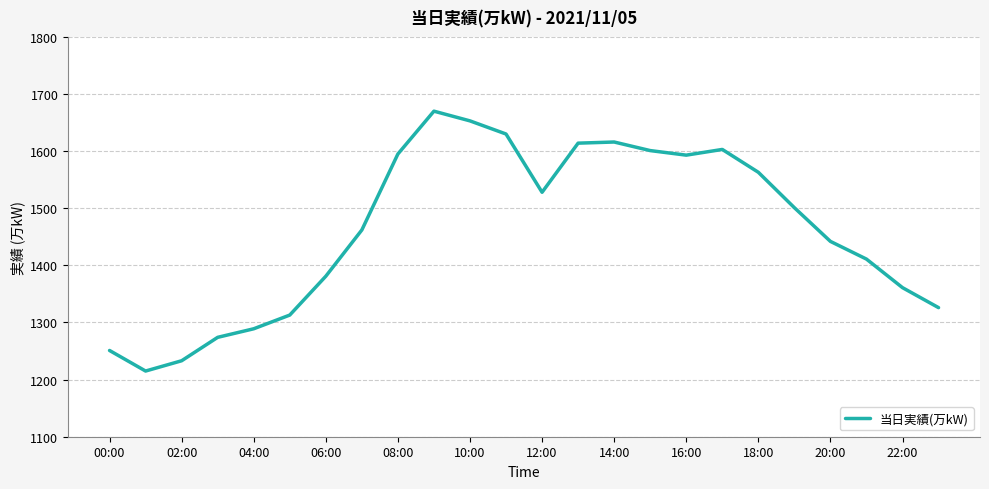

Is this an area chart (filled region under the line)?

No